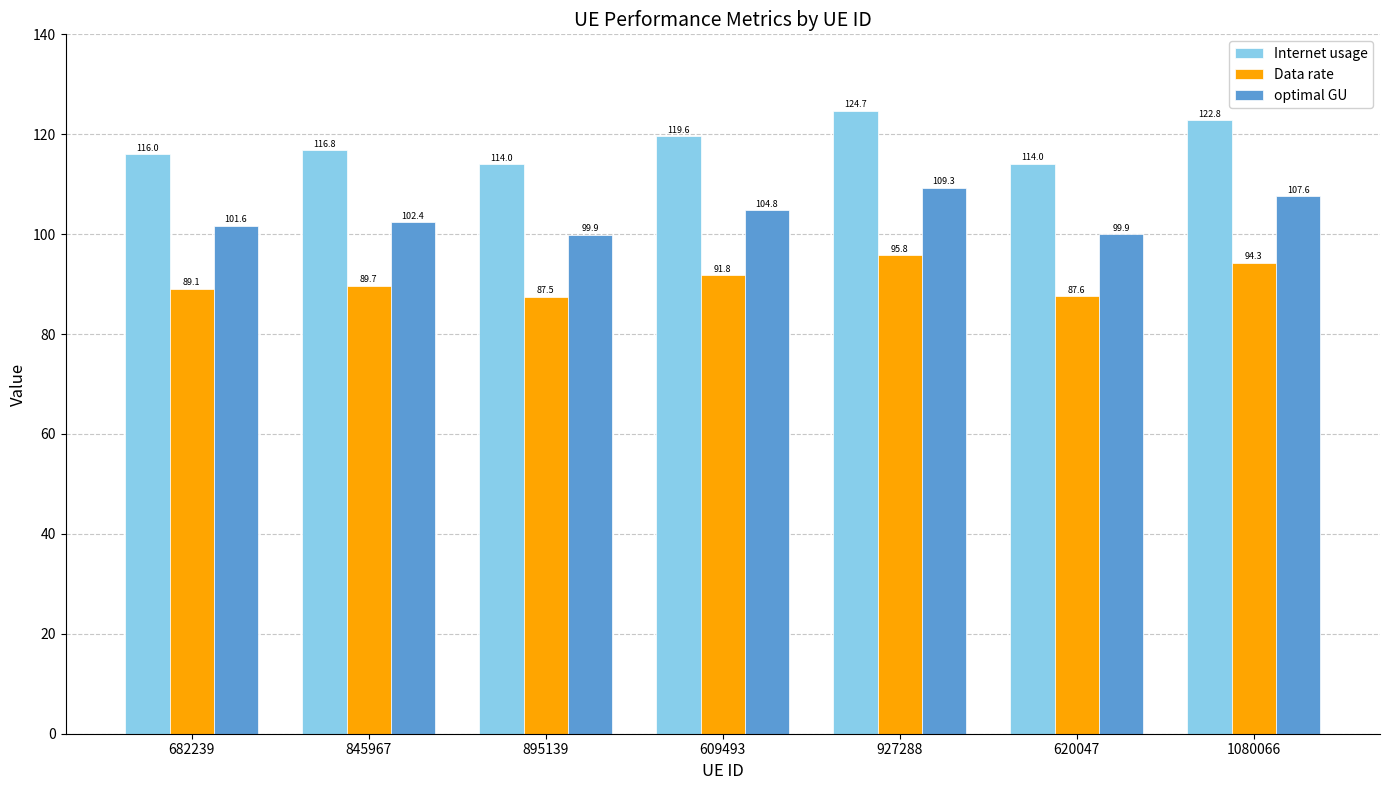

Reading right to left, extract all data points from this chart.

Internet usage: 122.8	114.0	124.7	119.6	114.0	116.8	116.0
Data rate: 94.3	87.6	95.8	91.8	87.5	89.7	89.1
optimal GU: 107.6	99.9	109.3	104.8	99.9	102.4	101.6